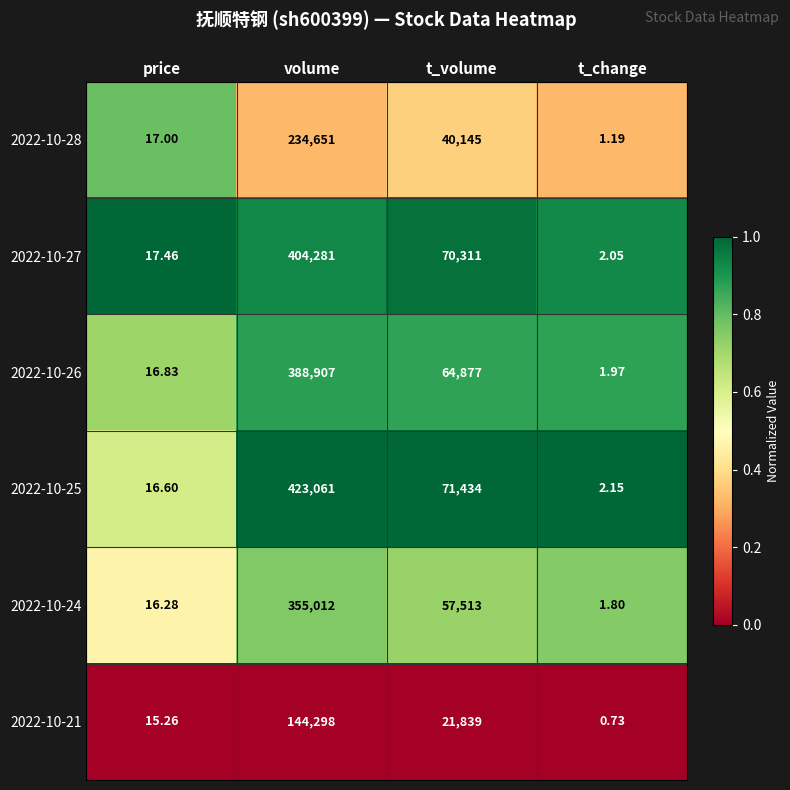

At which label does 2022-10-28 reach its peak?

volume